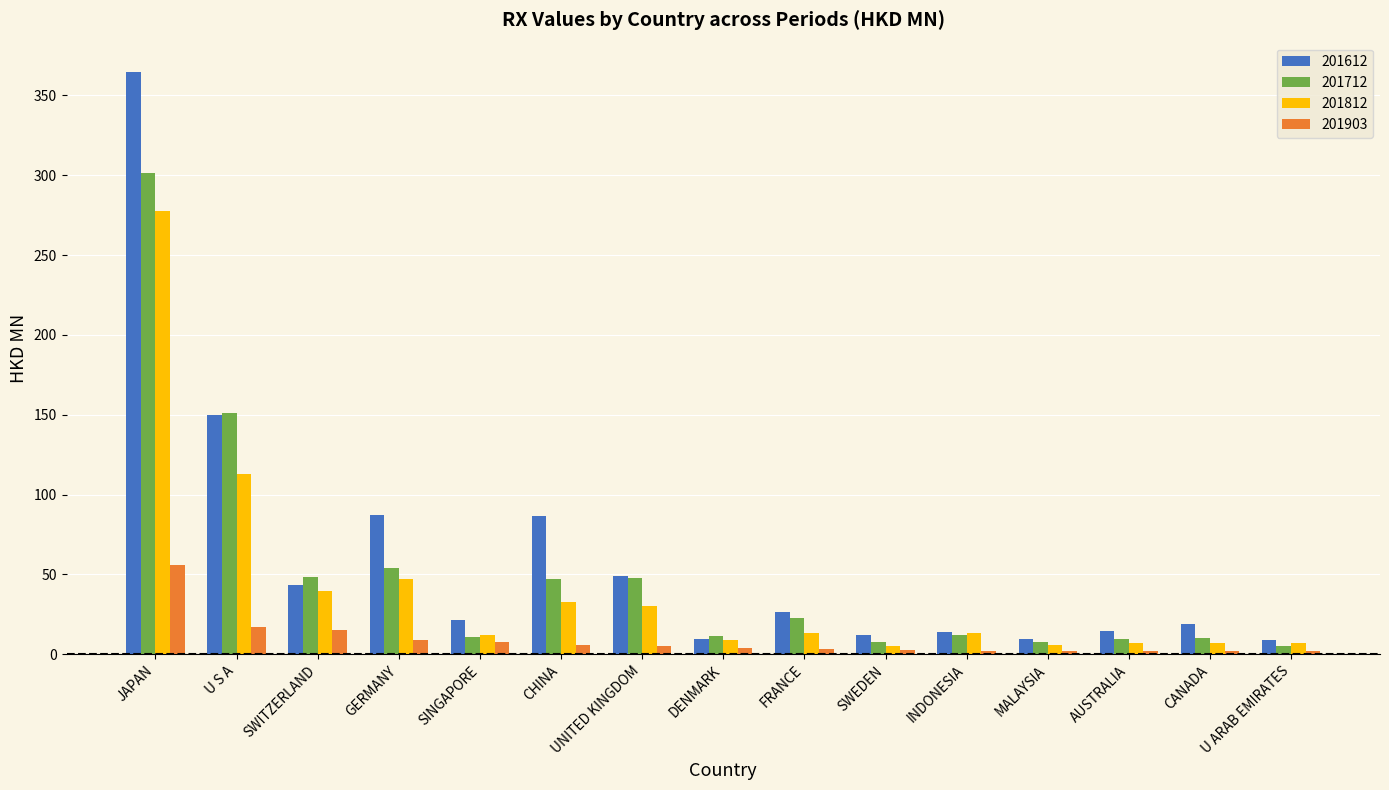

What is the maximum value for 201712?

301.7